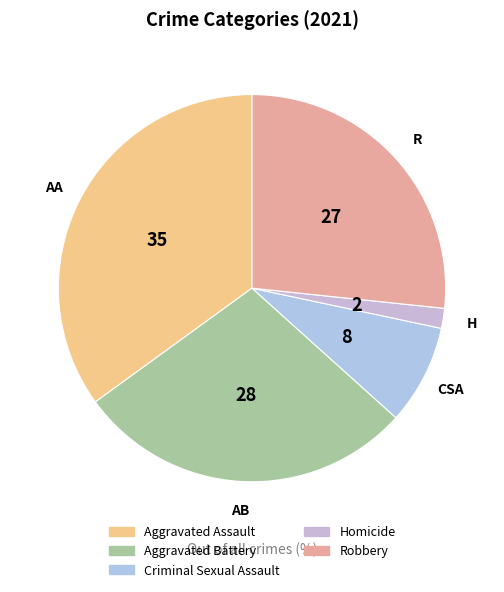

Count the number of slices in the pie.

5